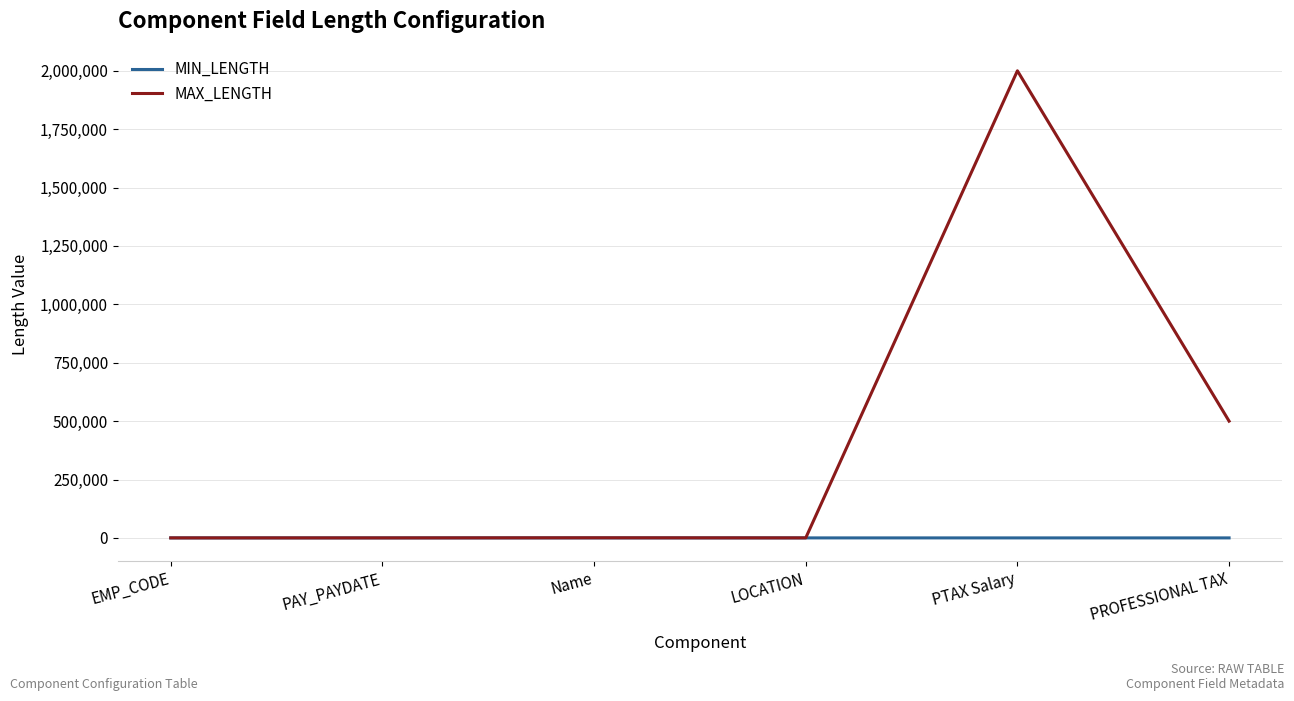

What is the greatest value displayed?

2000000